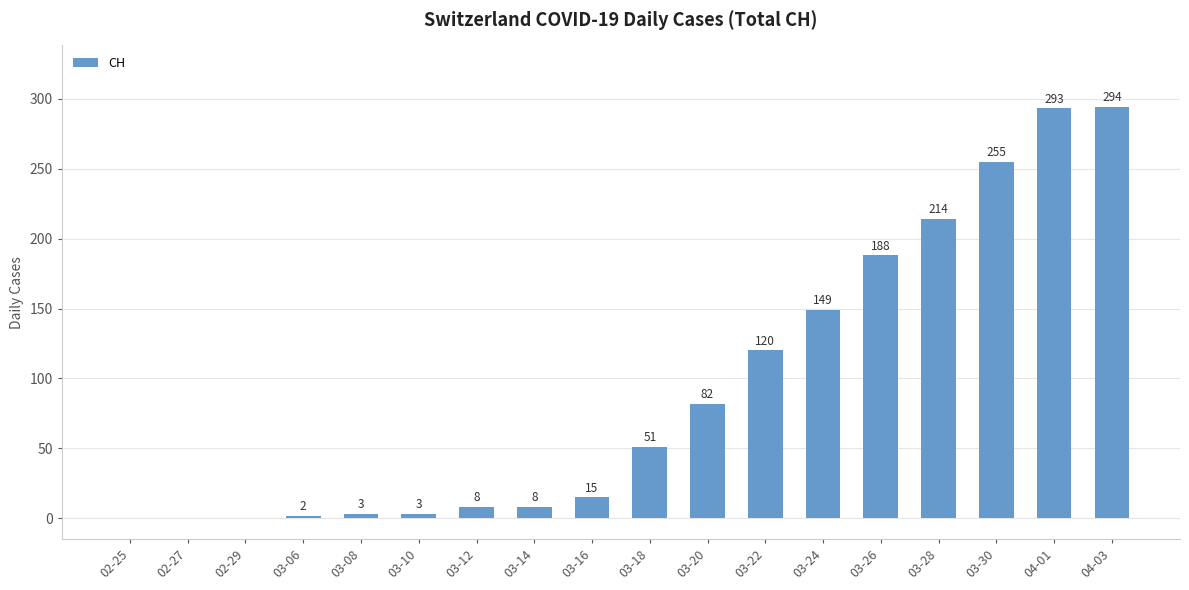

What value does the data have at 03-08?

3